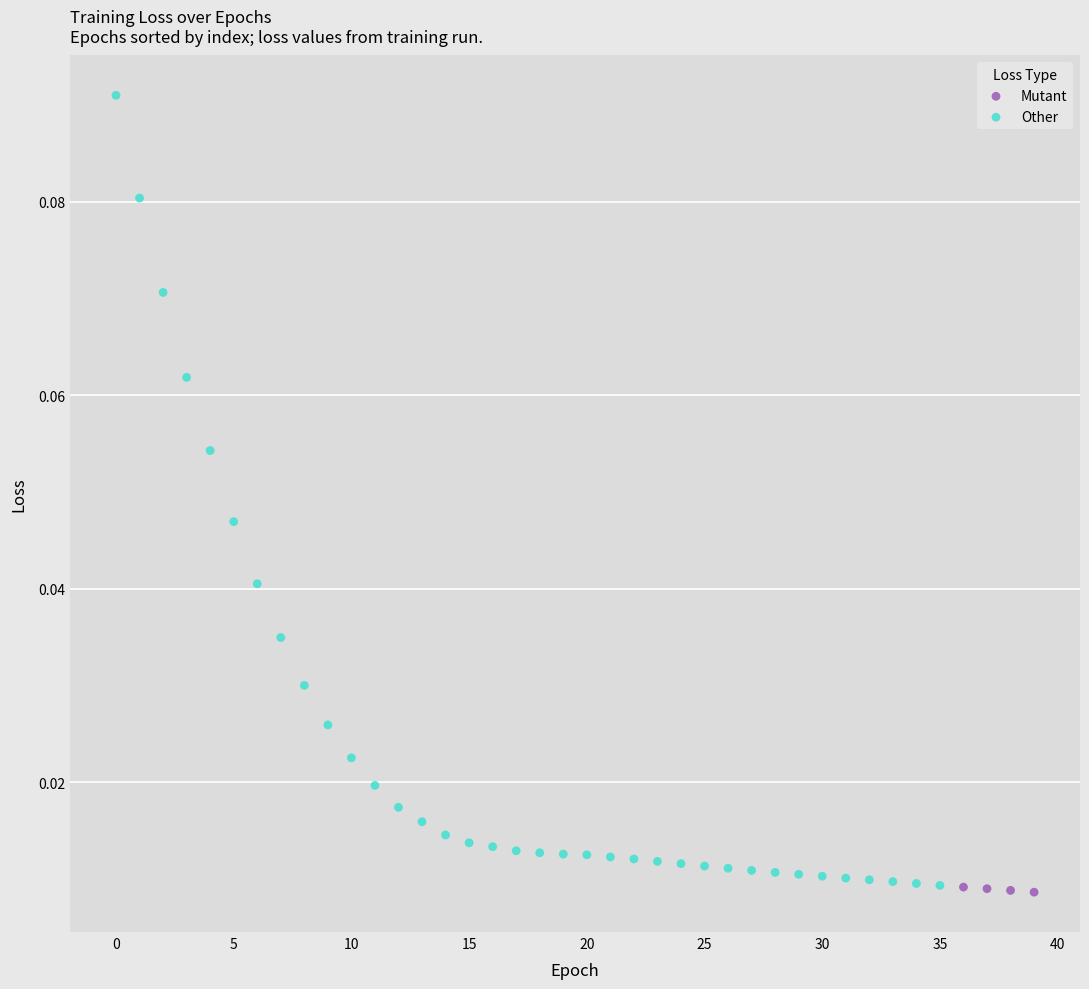

Which series contains the highest Y value?

Other